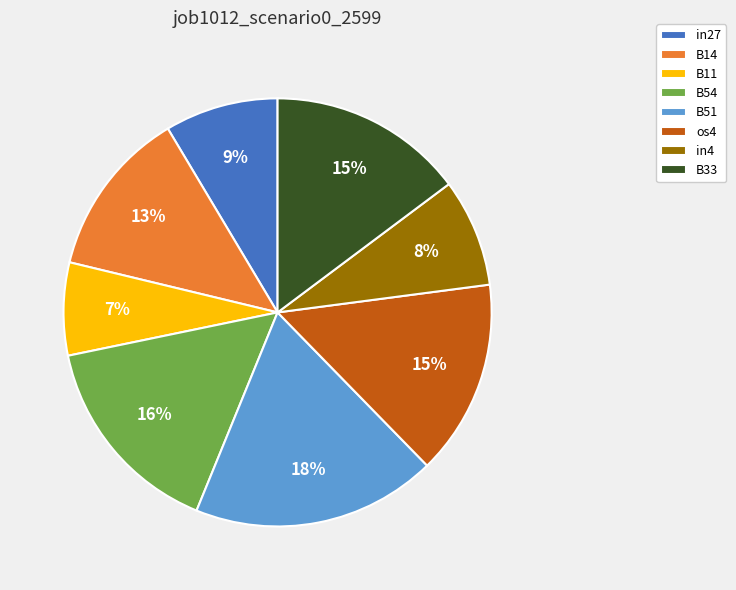

How many slices are in this pie chart?

8